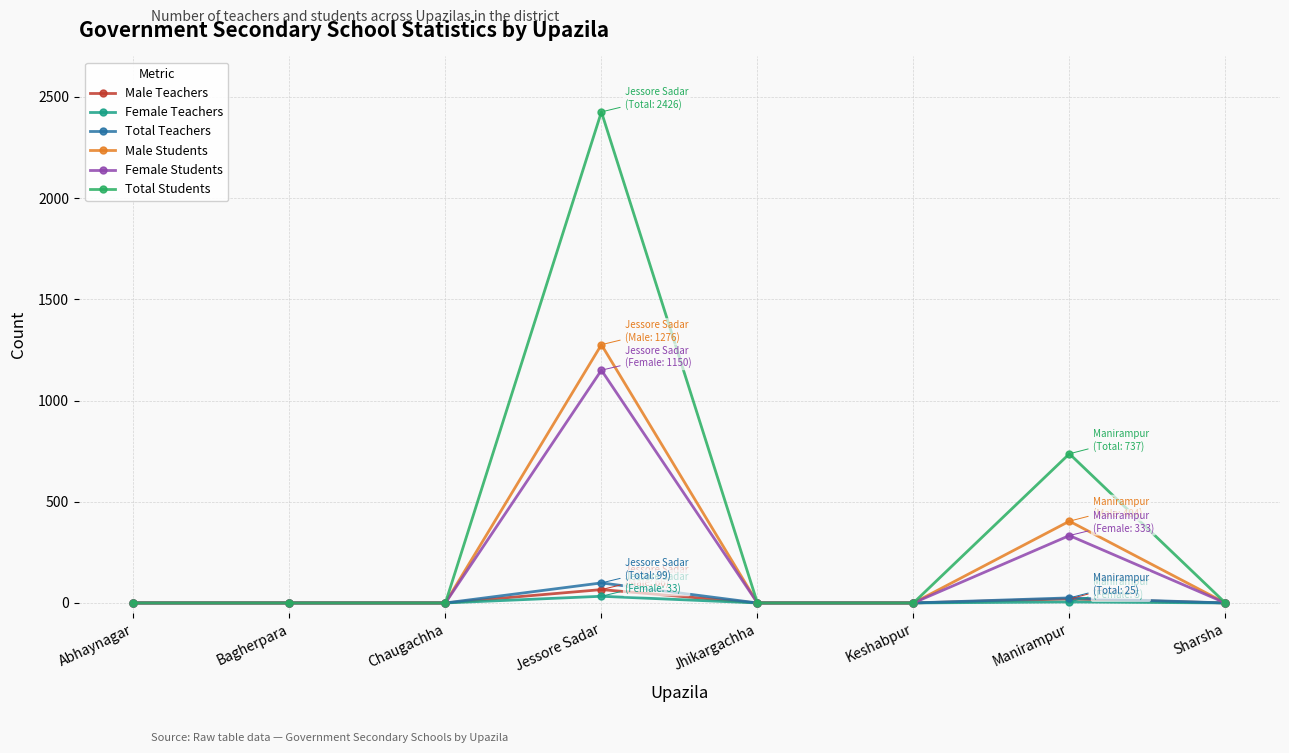

What are all the series names shown in the legend?

Male Teachers, Female Teachers, Total Teachers, Male Students, Female Students, Total Students